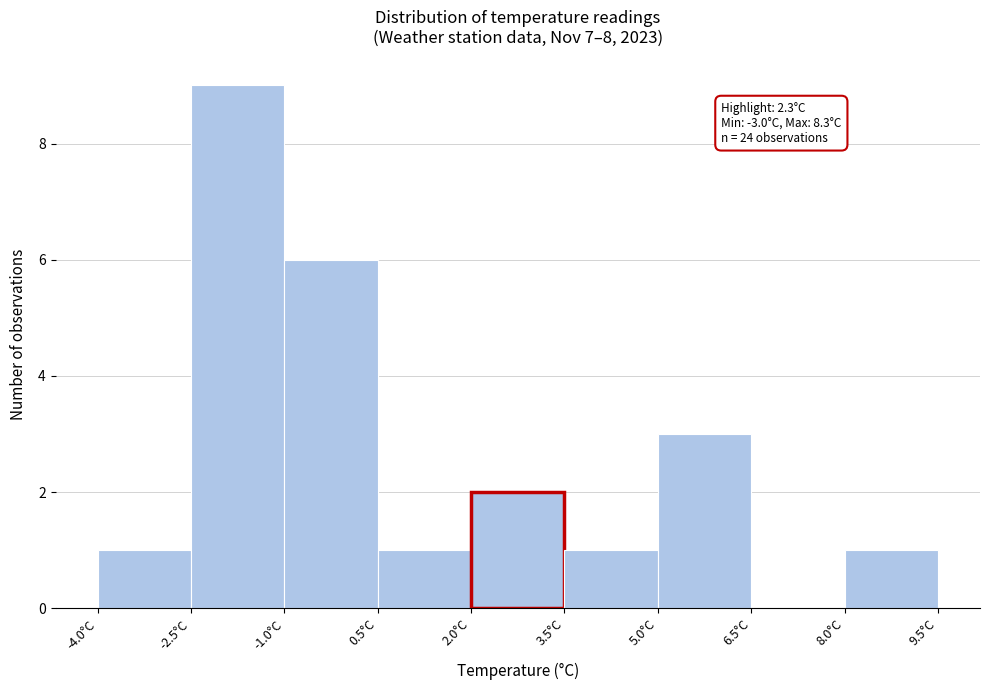

Which range on the x-axis has the tallest bar?

-2.5 to -1.0